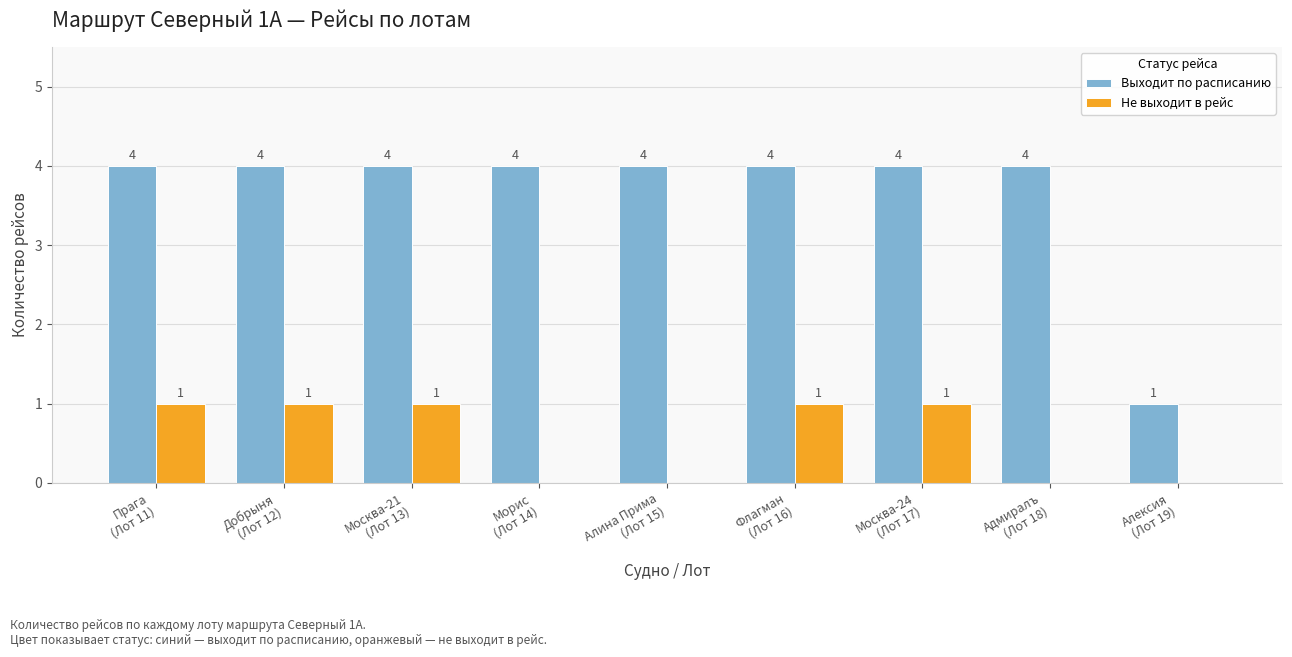

Reading right to left, list all the values displayed in this chart.

Выходит по расписанию: Алексия
(Лот 19)=1	Адмиралъ
(Лот 18)=4	Москва-24
(Лот 17)=4	Флагман
(Лот 16)=4	Алина Прима
(Лот 15)=4	Морис
(Лот 14)=4	Москва-21
(Лот 13)=4	Добрыня
(Лот 12)=4	Прага
(Лот 11)=4
Не выходит в рейс: Алексия
(Лот 19)=0	Адмиралъ
(Лот 18)=0	Москва-24
(Лот 17)=1	Флагман
(Лот 16)=1	Алина Прима
(Лот 15)=0	Морис
(Лот 14)=0	Москва-21
(Лот 13)=1	Добрыня
(Лот 12)=1	Прага
(Лот 11)=1